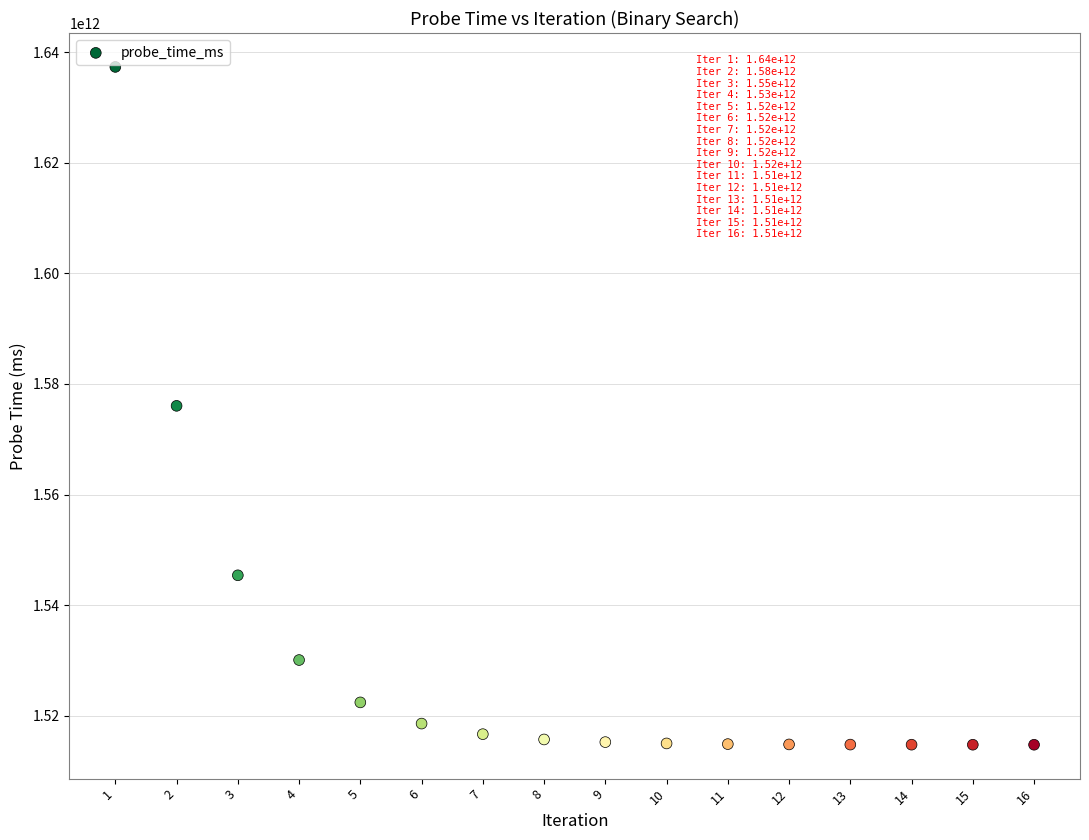

What is the range of X values (max minus min)?

15